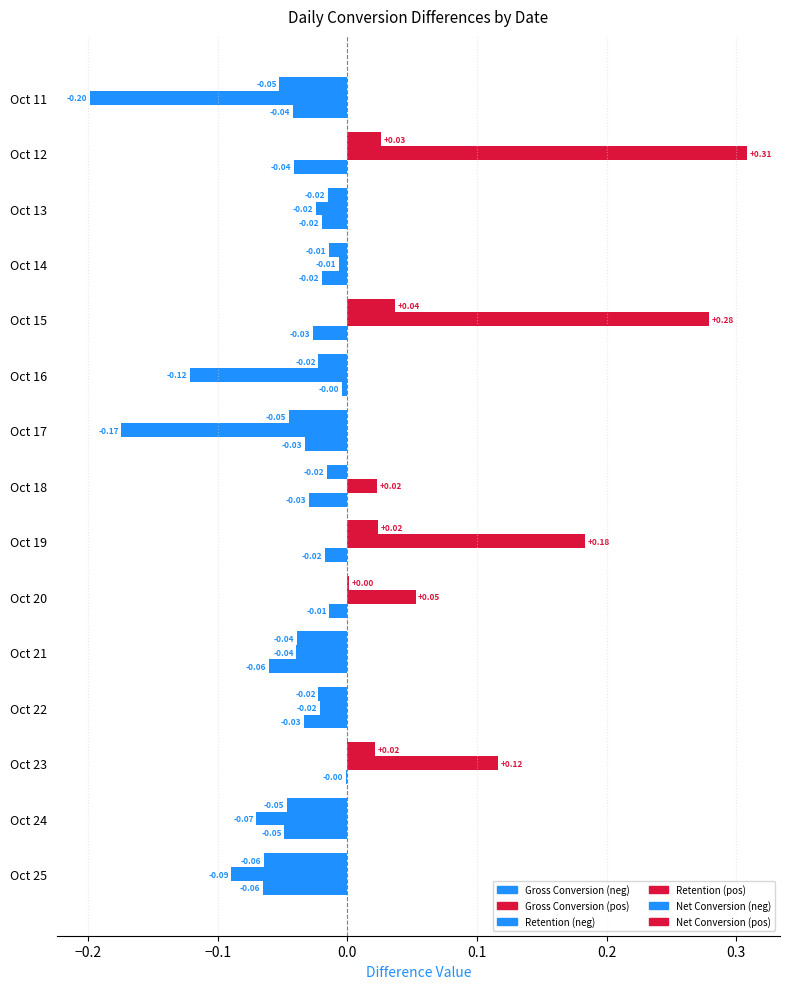

How many series are shown in this chart?

3